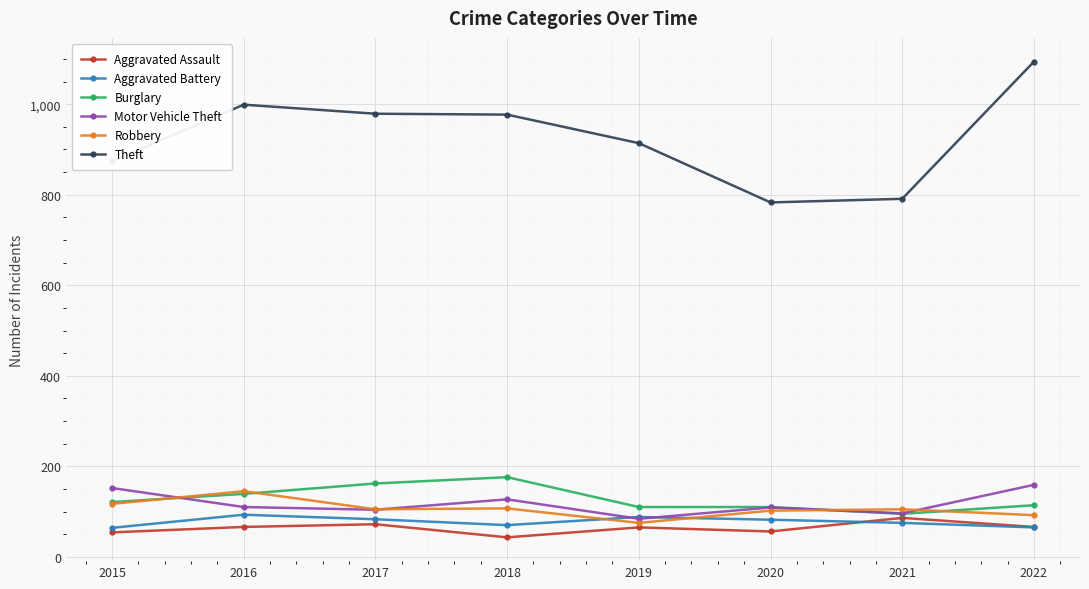

How many lines are shown in the chart?

6